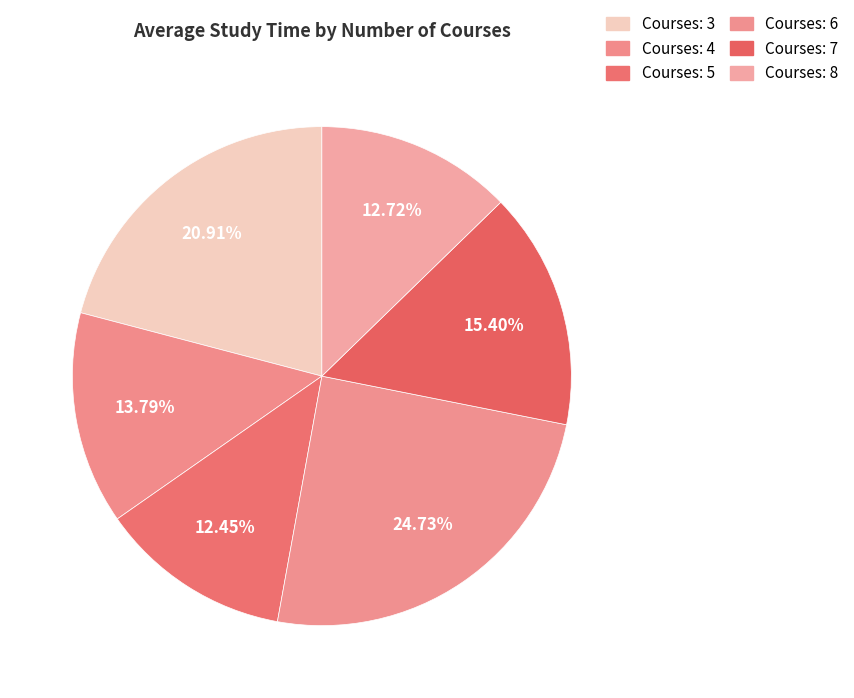

How many segments does this pie chart have?

6